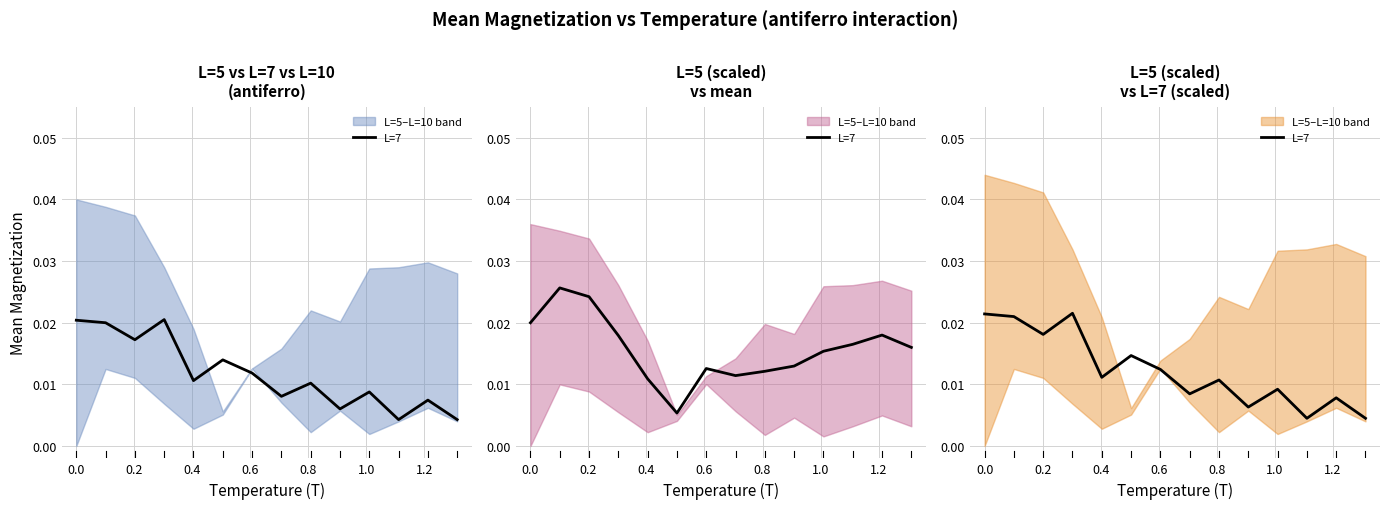

True or false: the data shows 0.0 at 0.8.

False